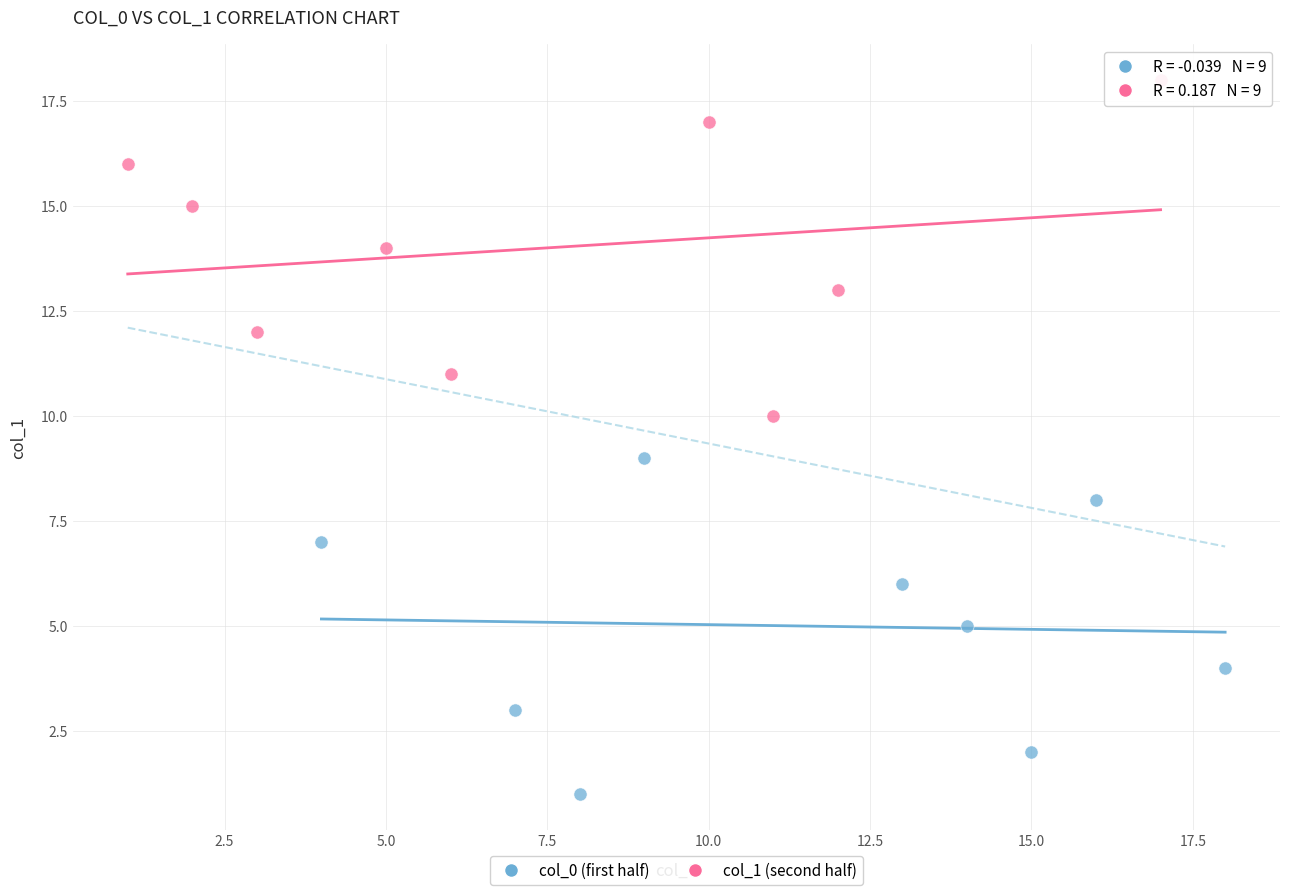

Which series reaches the minimum Y coordinate?

col_0 (first half)